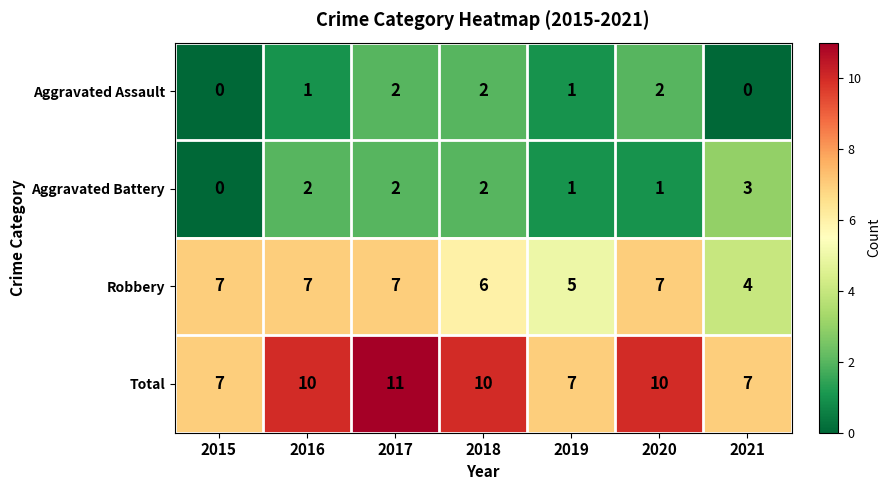

Reading right to left, what are all the values shown in this chart?

Aggravated Assault: 0	2	1	2	2	1	0
Aggravated Battery: 3	1	1	2	2	2	0
Robbery: 4	7	5	6	7	7	7
Total: 7	10	7	10	11	10	7